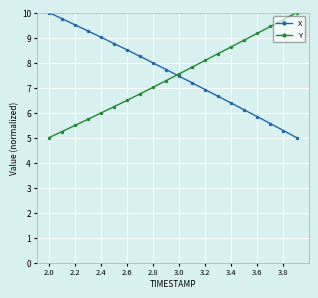

What is the minimum value shown in the chart?

5.0